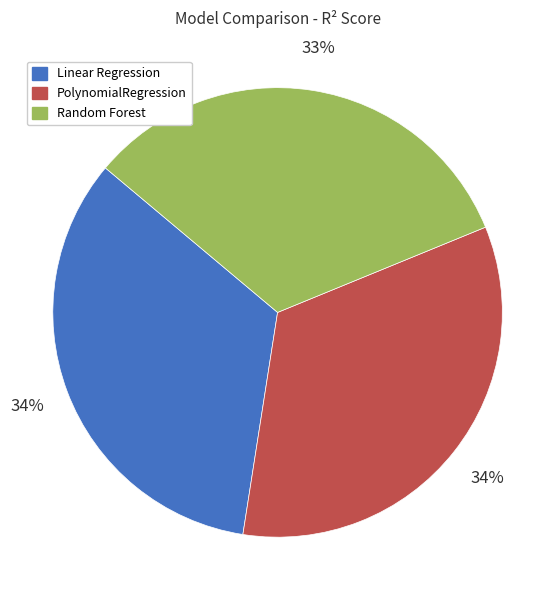

To the nearest percent, what is the difference between the largest and smallest slice percentages?

1%